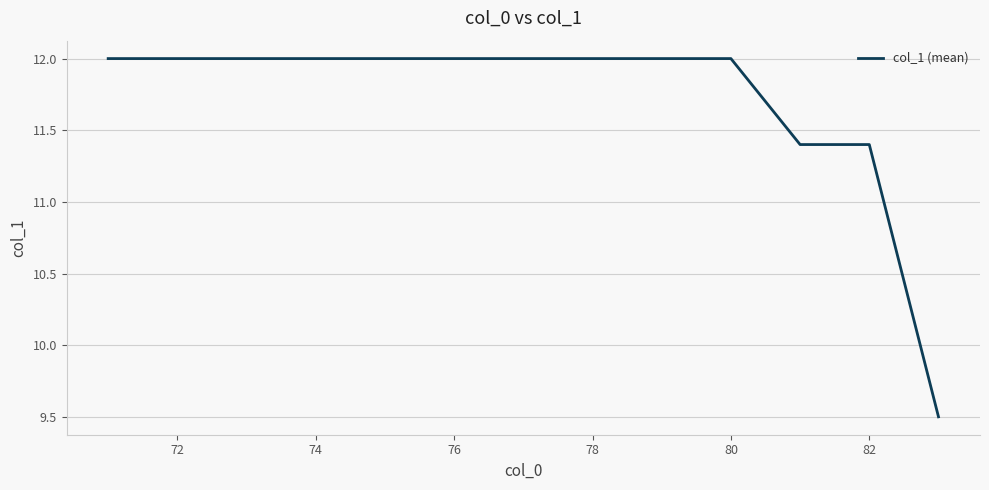

What is the maximum value shown in the chart?

12.0